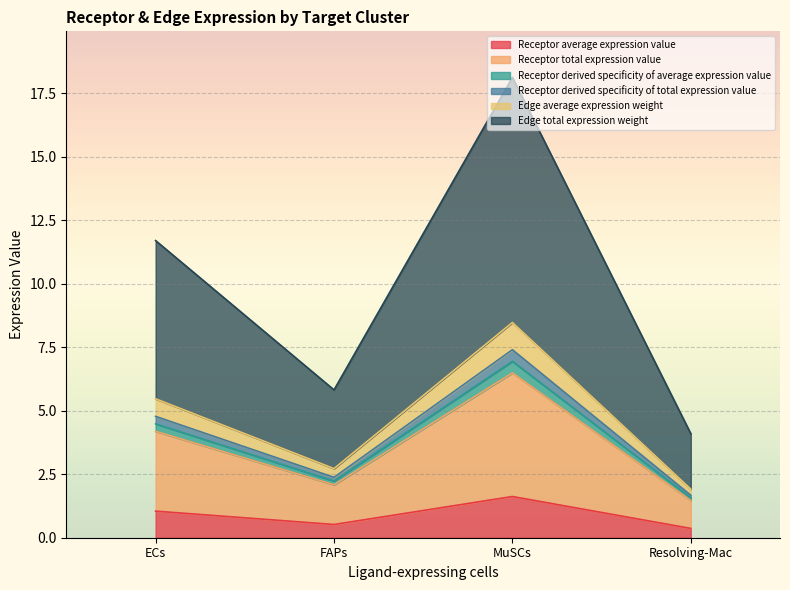

At how many categories does at least one series exceed 7?

2